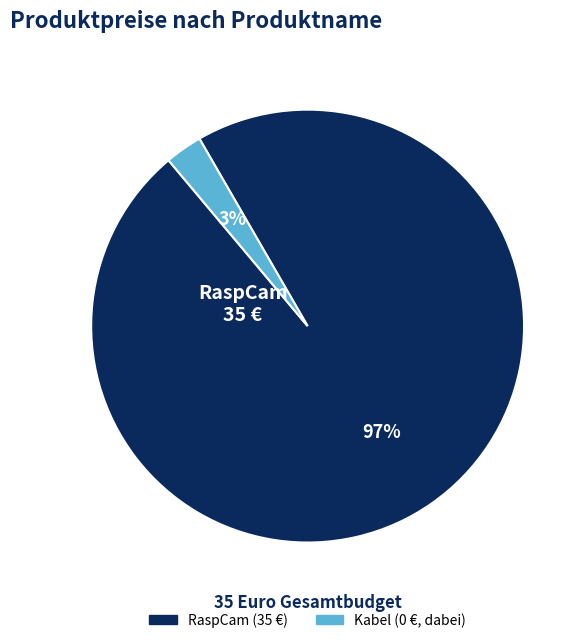

Is the sum of RaspCam and Kabel greater than half?

Yes